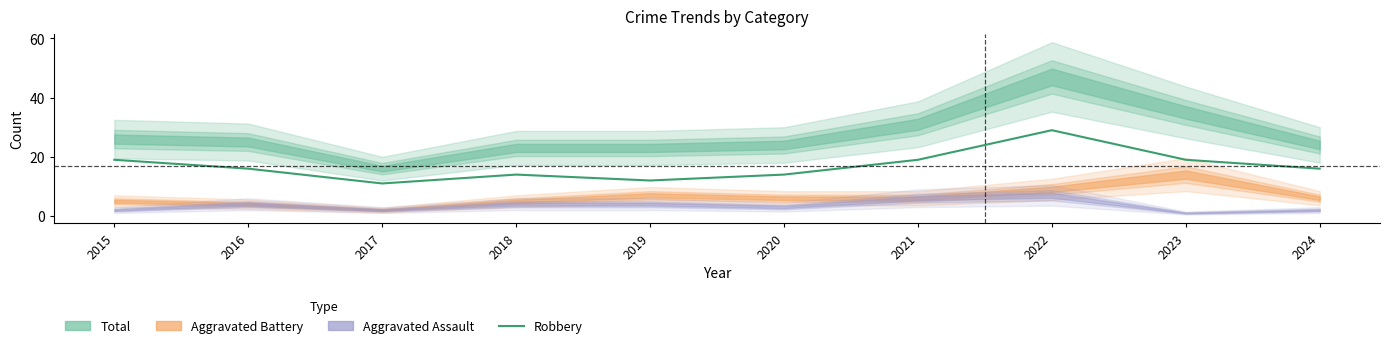

True or false: the data shows 21 at 2019.

False